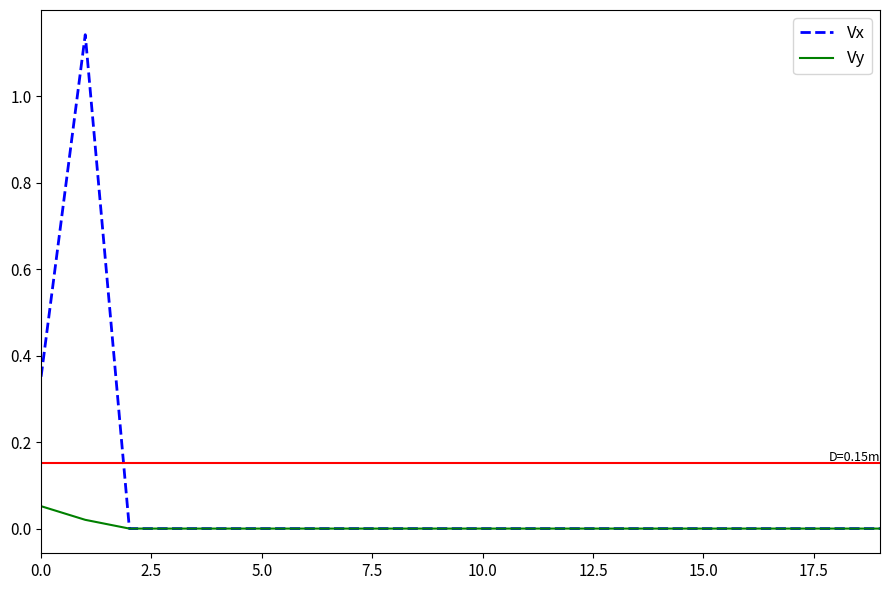

Which series has the largest total across all categories?

Vx